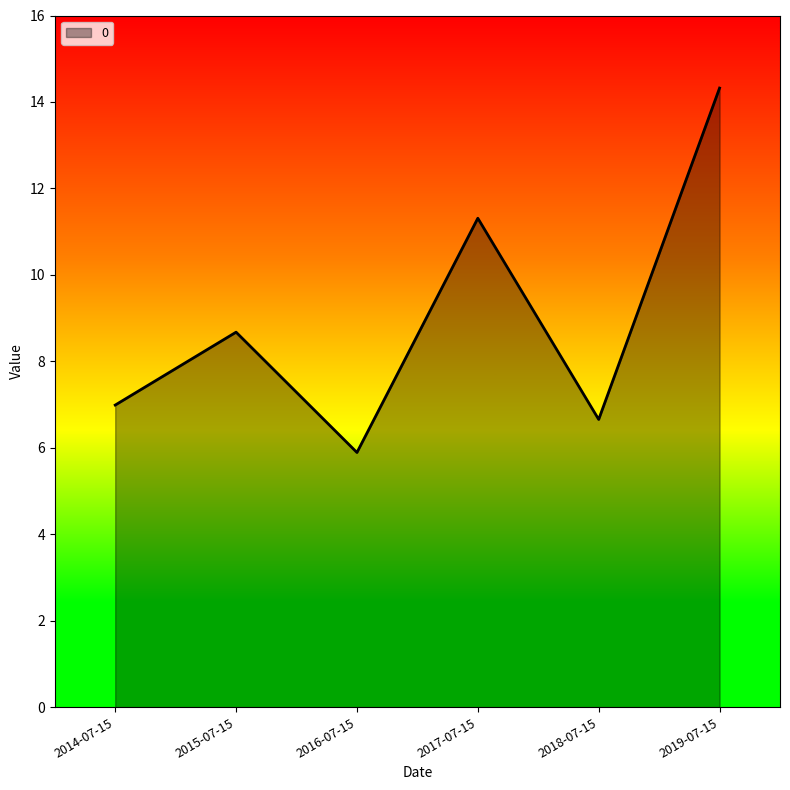

Between 2018-07-15 and 2017-07-15, which is larger?

2017-07-15